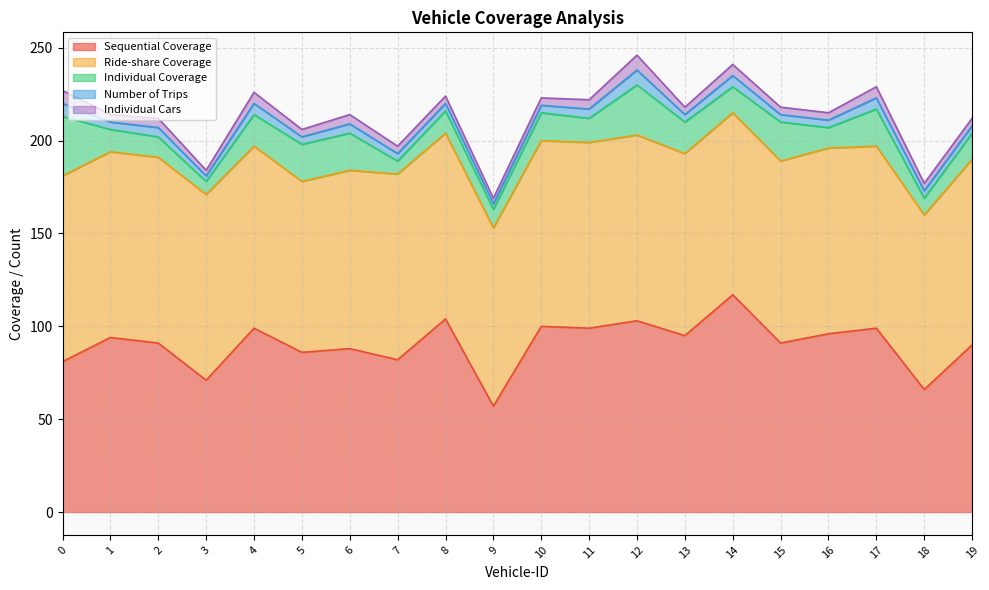

Reading left to right, what are all the values shown in this chart?

Sequential Coverage: 81	94	91	71	99	86	88	82	104	57	100	99	103	95	117	91	96	99	66	90
Ride-share Coverage: 100	100	100	100	98	92	96	100	100	96	100	100	100	98	98	98	100	98	94	100
Individual Coverage: 32	12	11	7	17	20	20	7	12	10	15	13	27	17	14	21	11	20	9	14
Number of Trips: 7	4	5	3	6	4	5	4	4	3	4	5	8	4	6	4	4	6	4	4
Individual Cars: 7	4	5	3	6	4	5	4	4	3	4	5	8	4	6	4	4	6	4	4